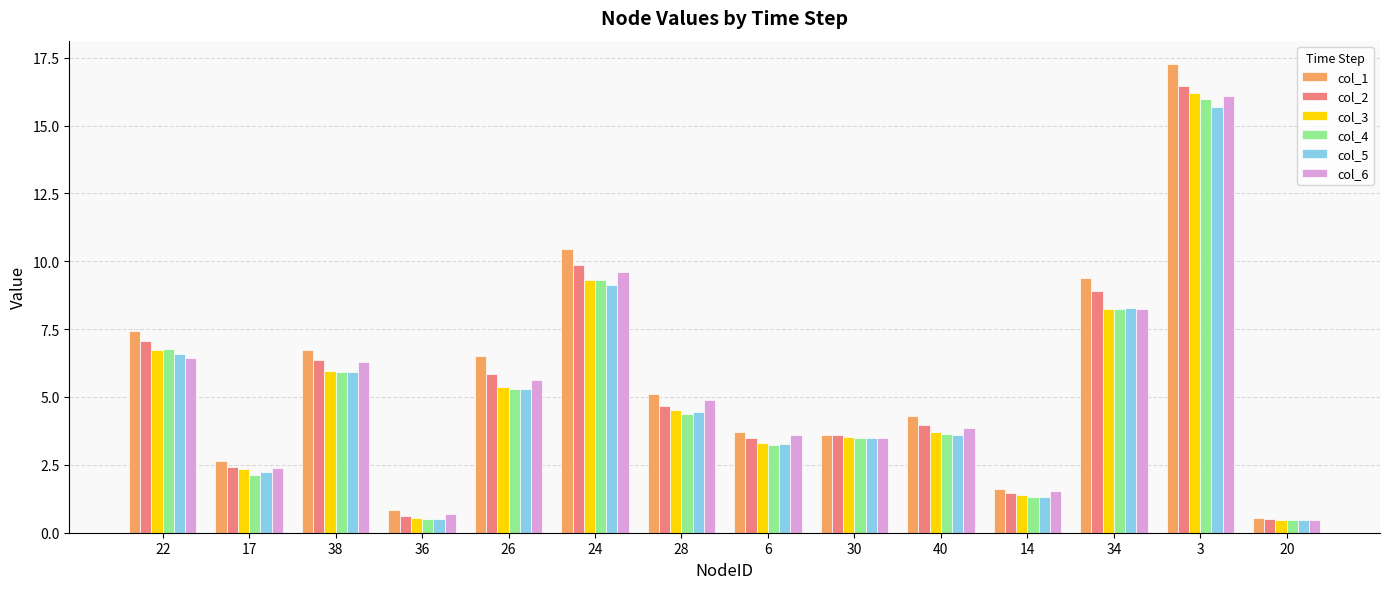

Does the chart contain stacked bars?

No